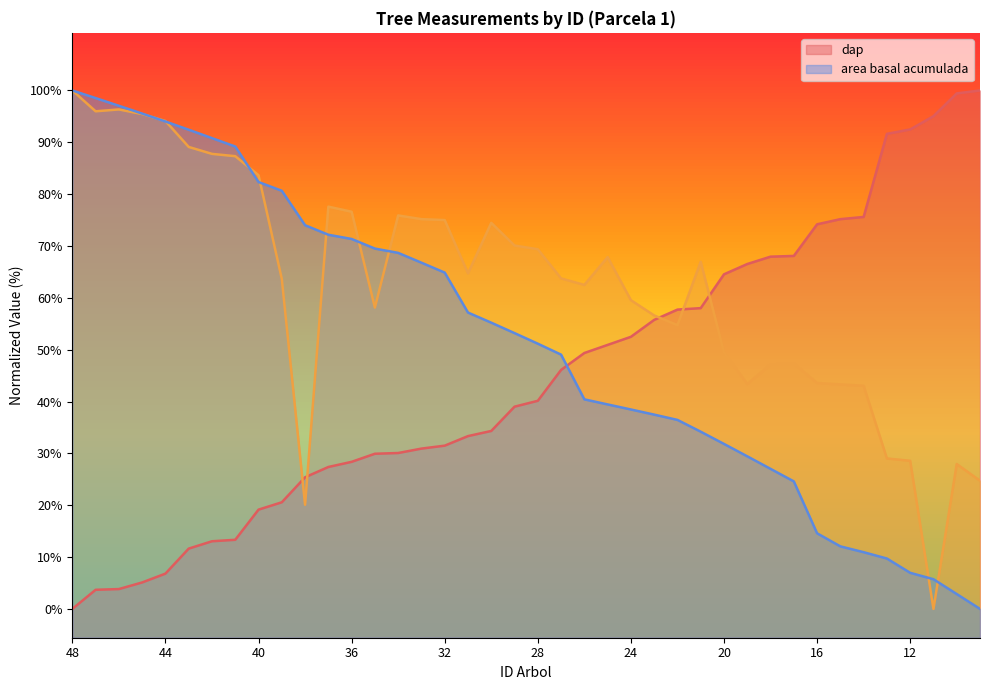

Is it true that dap equals 8.2 at 41?

False